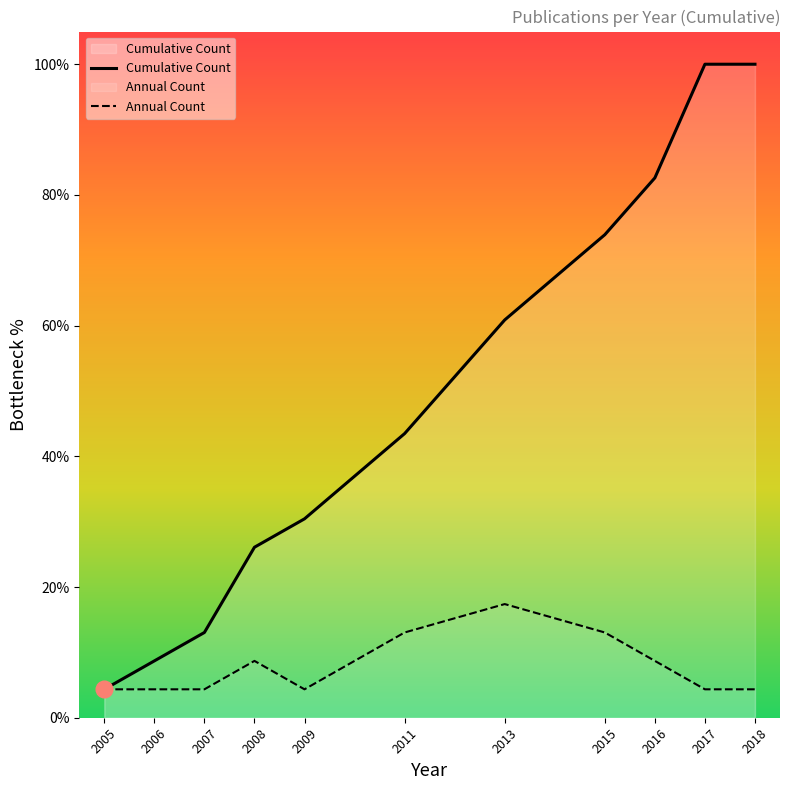

True or false: Cumulative Count has a value of 35.7 at 2013.

False